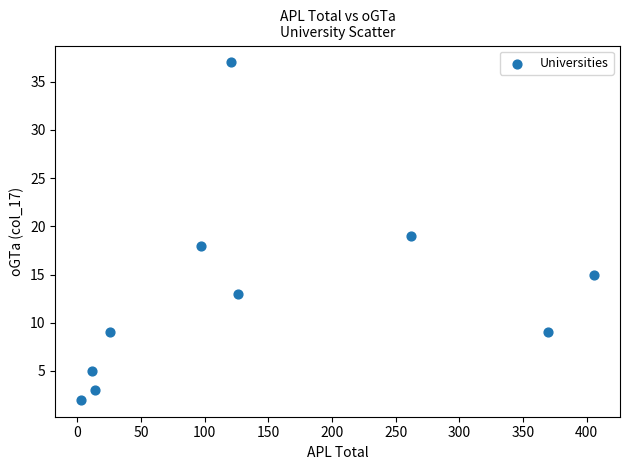

What is the average Y value?

13